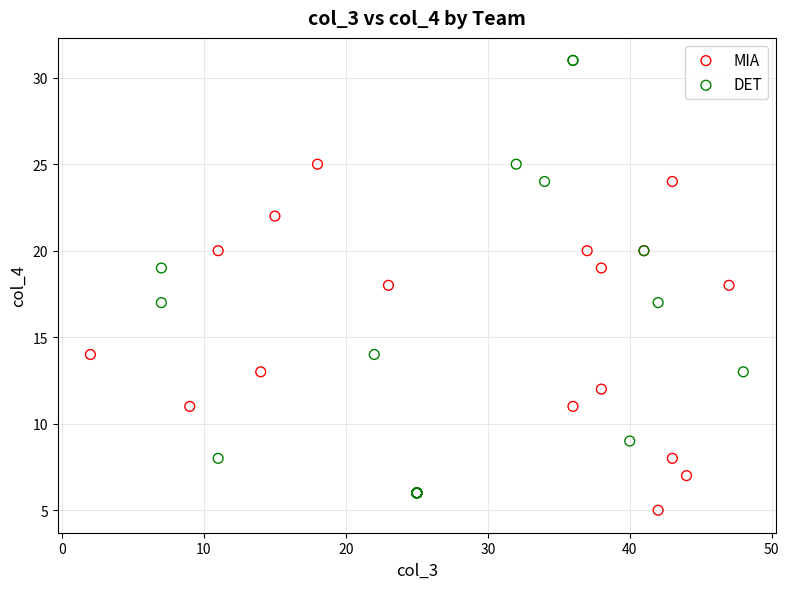

Which series contains the highest Y value?

DET